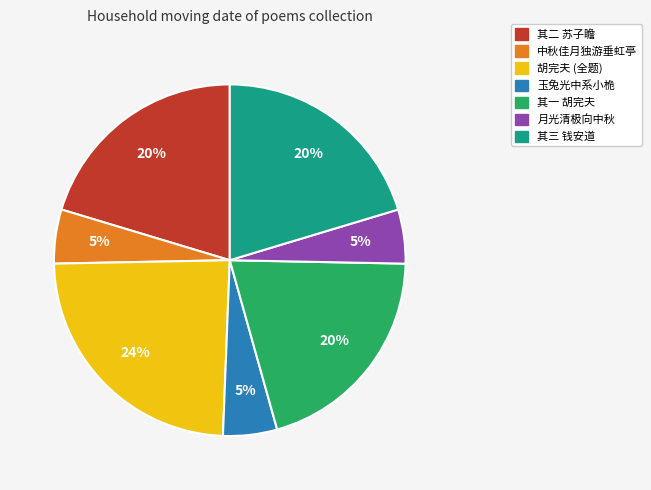

To the nearest percent, what is the difference between the largest and smallest slice percentages?

19%